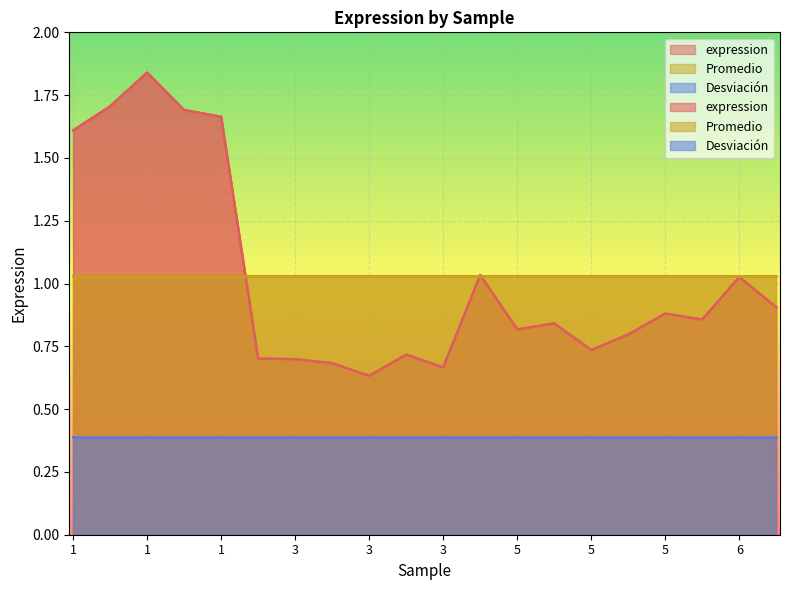

What is the spread (max minus min) of values at 5?

0.6